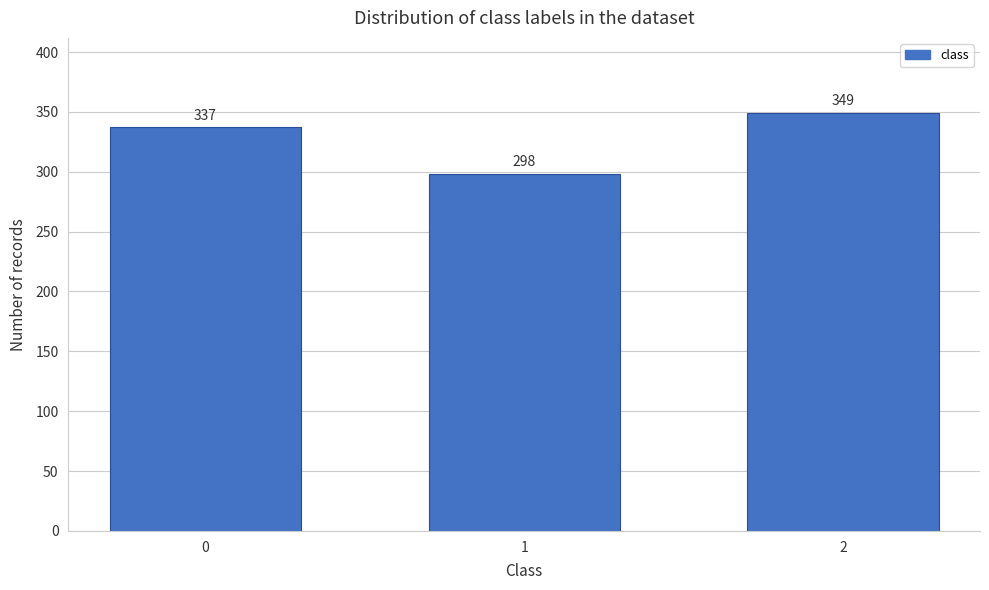

Reading right to left, list all the values displayed in this chart.

2=349	1=298	0=337